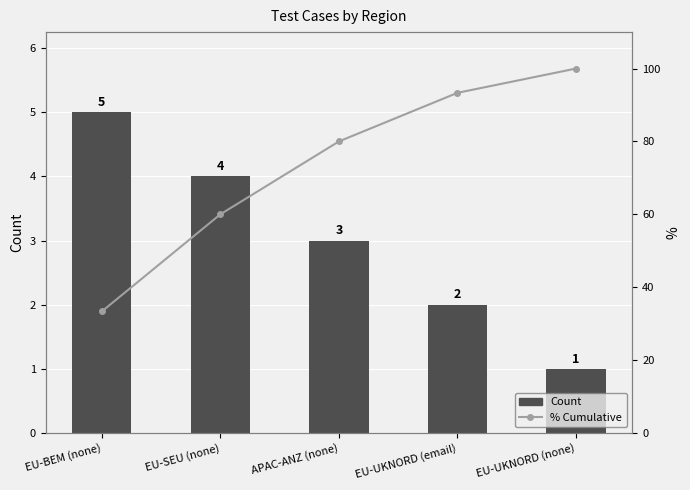

Is the value of % Cumulative at APAC-ANZ (none) greater than the value of Count at APAC-ANZ (none)?

Yes